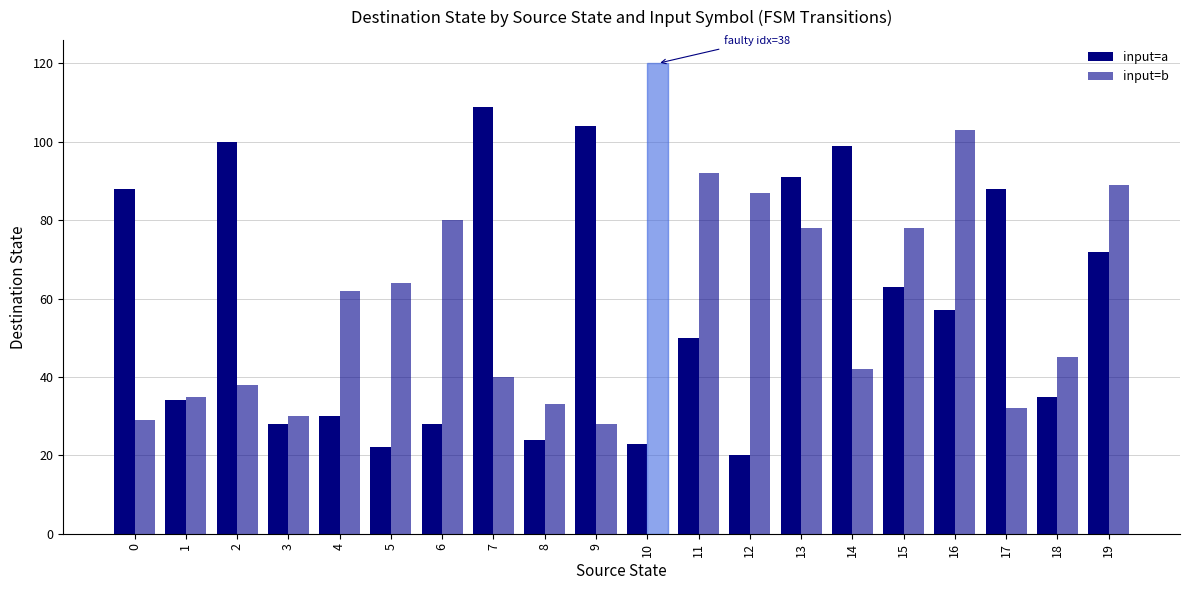

How many values in the input=b series are below 62?

10